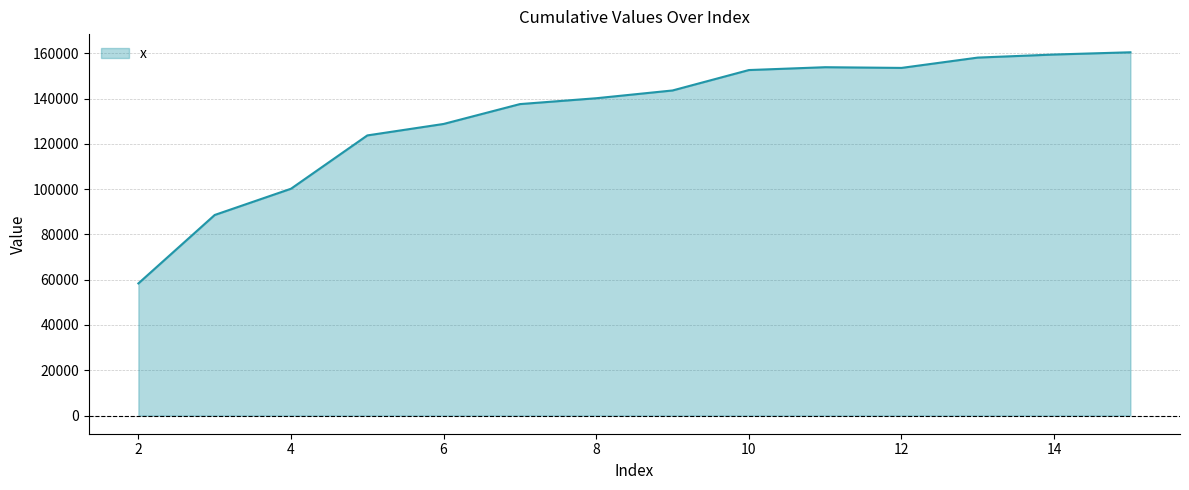

What is the smallest value displayed?

58369.1